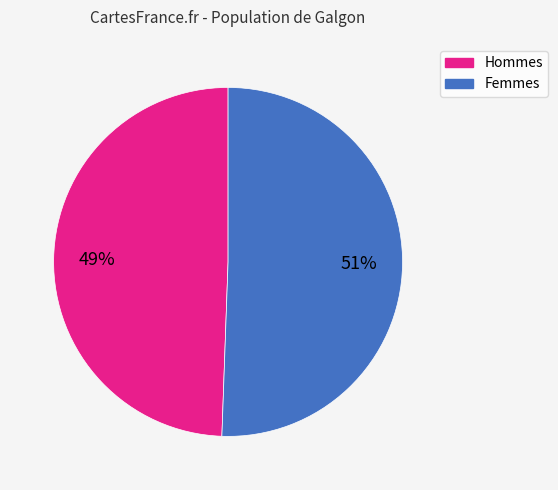

To the nearest percent, what is the average slice percentage?

50%